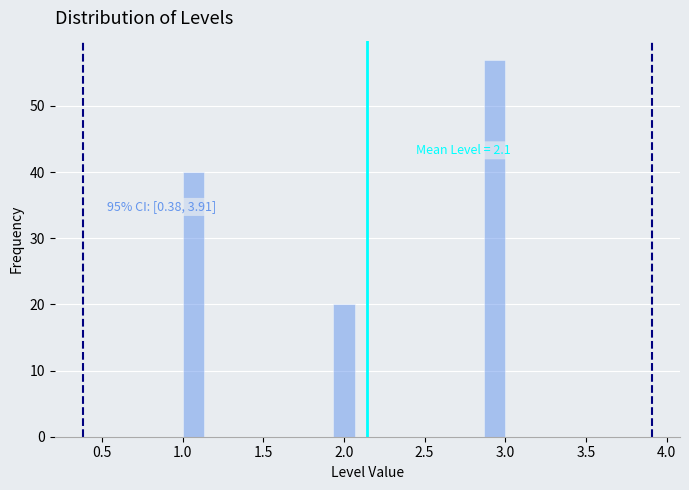

Read against the x-axis, roughly where is the centre of the tallest bar?

2.95